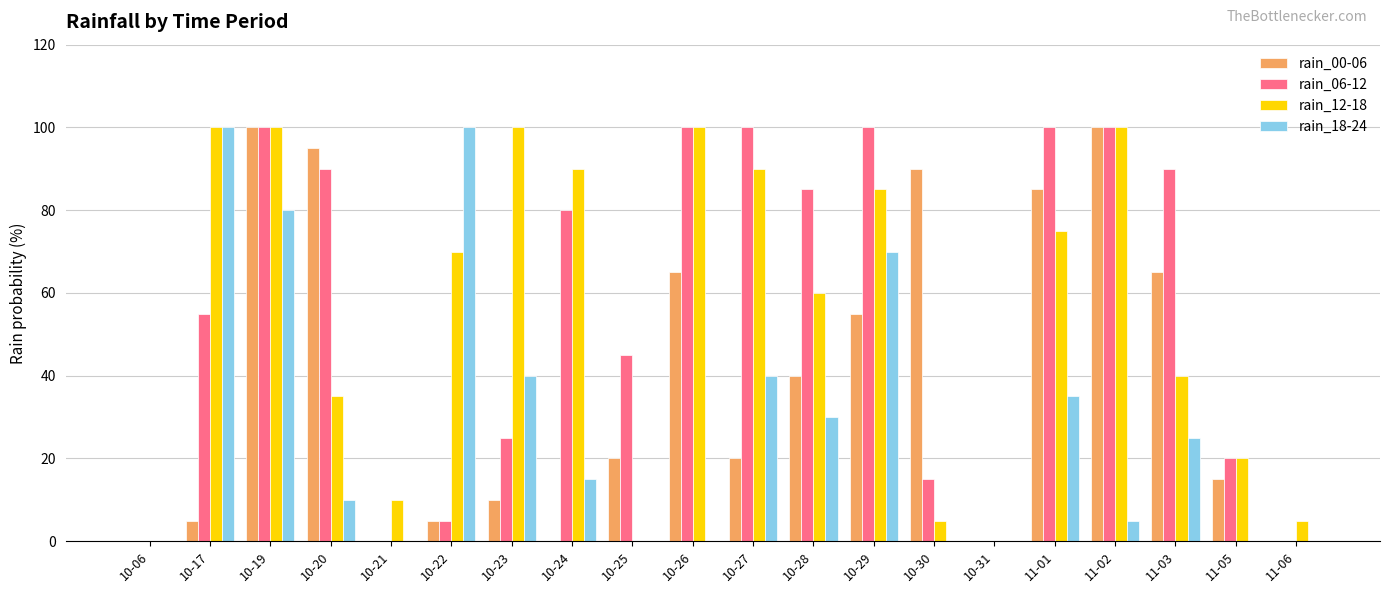

Count the number of categories in the chart.

20